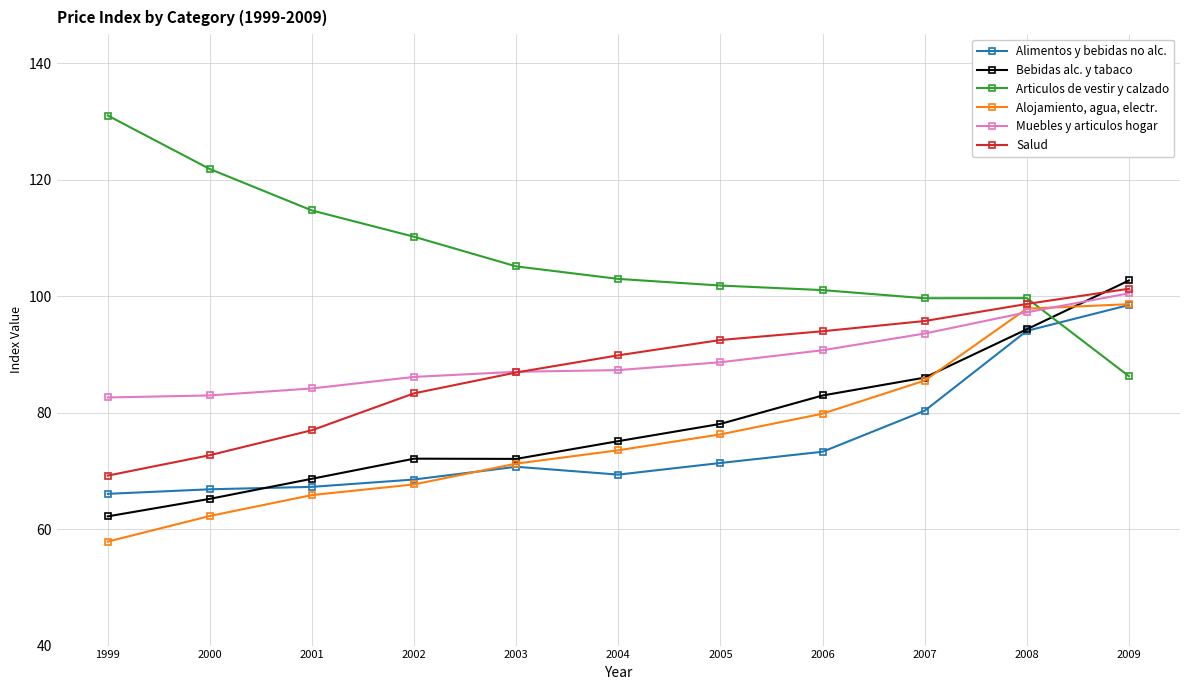

How many times do Alojamiento, agua, electr. and Articulos de vestir y calzado cross each other?

1